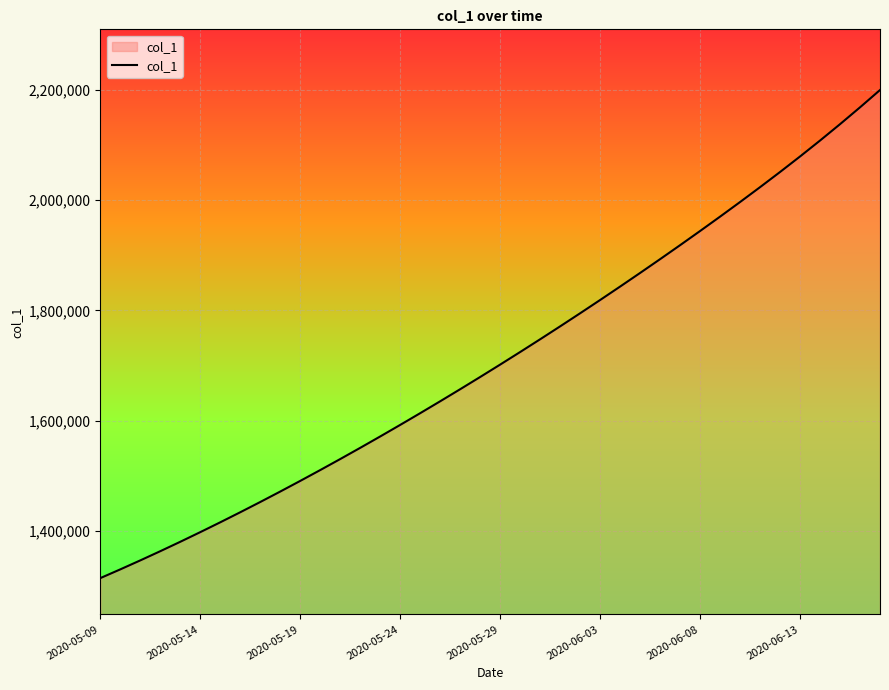

What is the smallest value displayed?

1315099.0